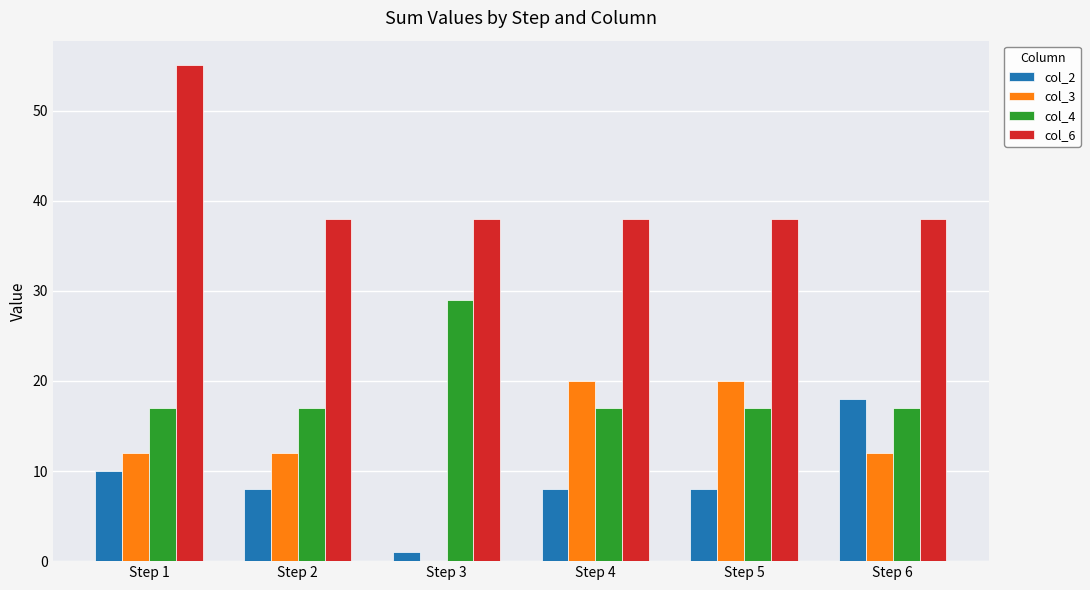

Read the col_6 value at Step 4, to the nearest 10.

40